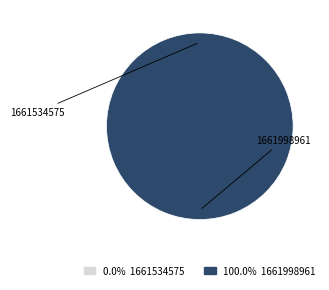

Is it true that 1661998961 is 100% of the pie?

True